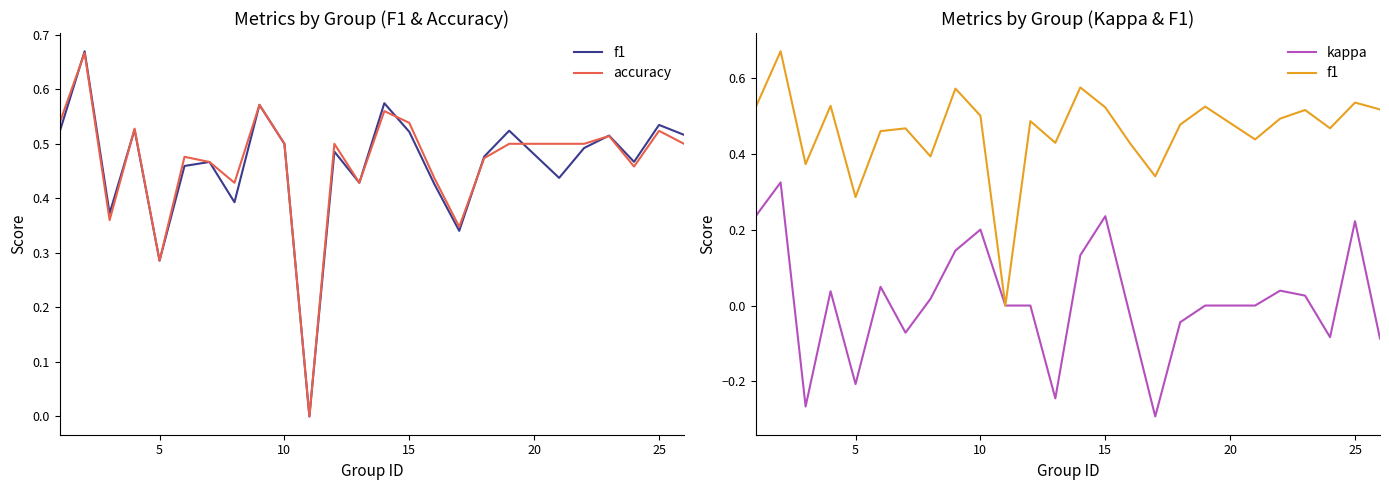

In kappa, how many points are lower than both neighbors (excluding endpoints)?

6